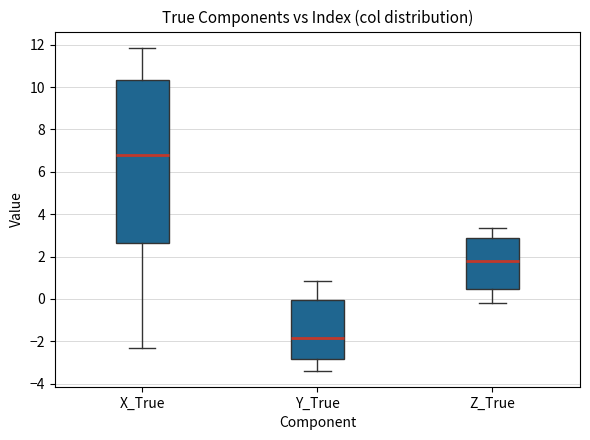

Reading left to right, read every box against the y-axis: the position of its median line, the range the box covers, and the ends of its whiskers. The values are not printed on the chart, so give them approximately, as read against the axis.

X_True: median 6.8, box 2.6 to 10.4, whiskers -2.4 to 11.8
Y_True: median -1.8, box -2.8 to 0.0, whiskers -3.4 to 0.8
Z_True: median 1.8, box 0.4 to 2.8, whiskers -0.2 to 3.4